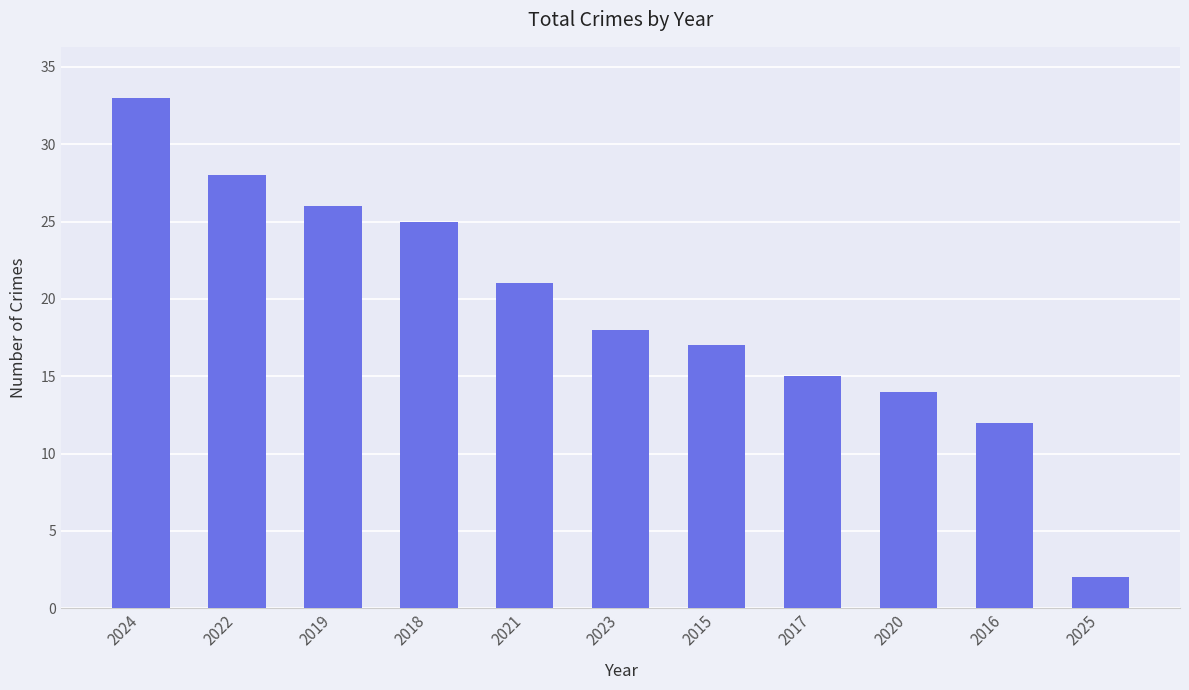

At which label is the value closest to 17?

2015